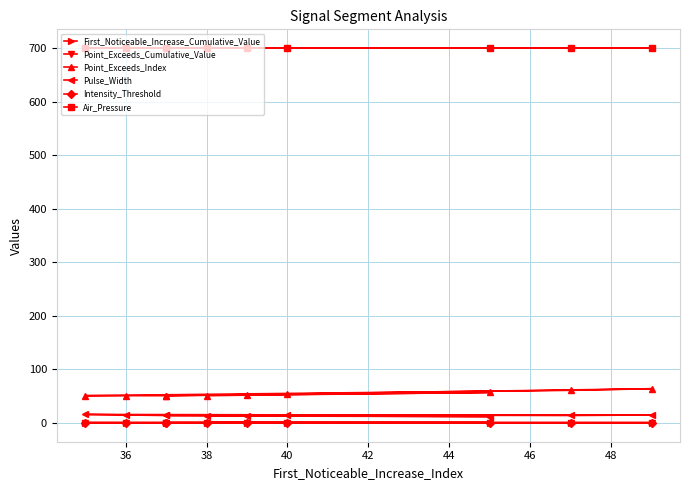

How many data points in Pulse_Width are above 14?

3